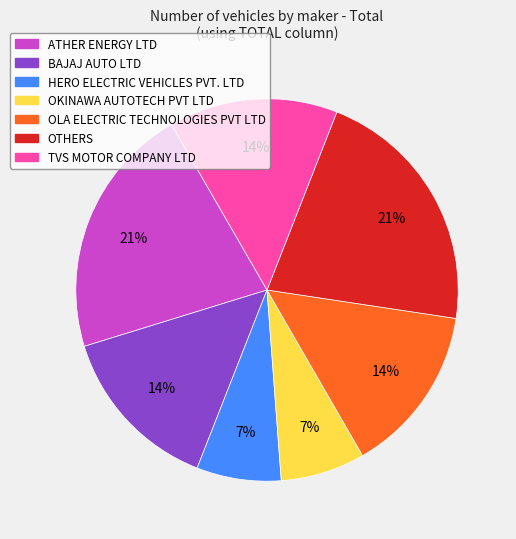

True or false: HERO ELECTRIC VEHICLES PVT. LTD accounts for 7% of the total.

True